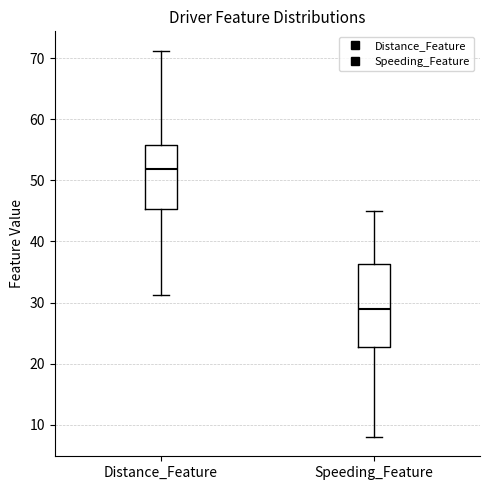

Reading left to right, transcribe this box plot: for each box, give where its median line is, the range the box spans, and where its two whiskers end, as read against the y-axis. The values are not printed on the chart, so give them approximately, as read against the axis.

Distance_Feature: median 52, box 45 to 56, whiskers 31 to 71
Speeding_Feature: median 29, box 23 to 36, whiskers 8 to 45